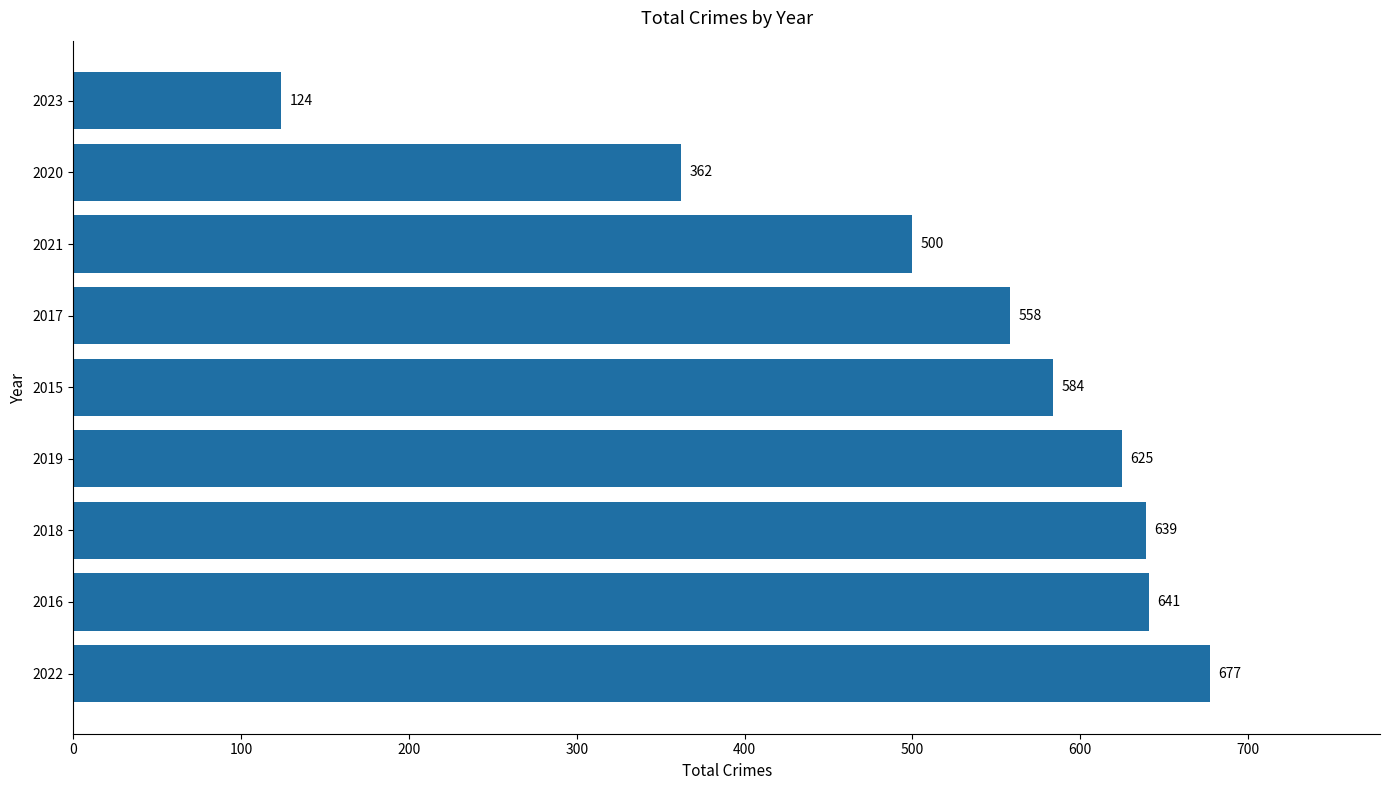

Rank the categories by value from highest to lowest.

2022, 2016, 2018, 2019, 2015, 2017, 2021, 2020, 2023